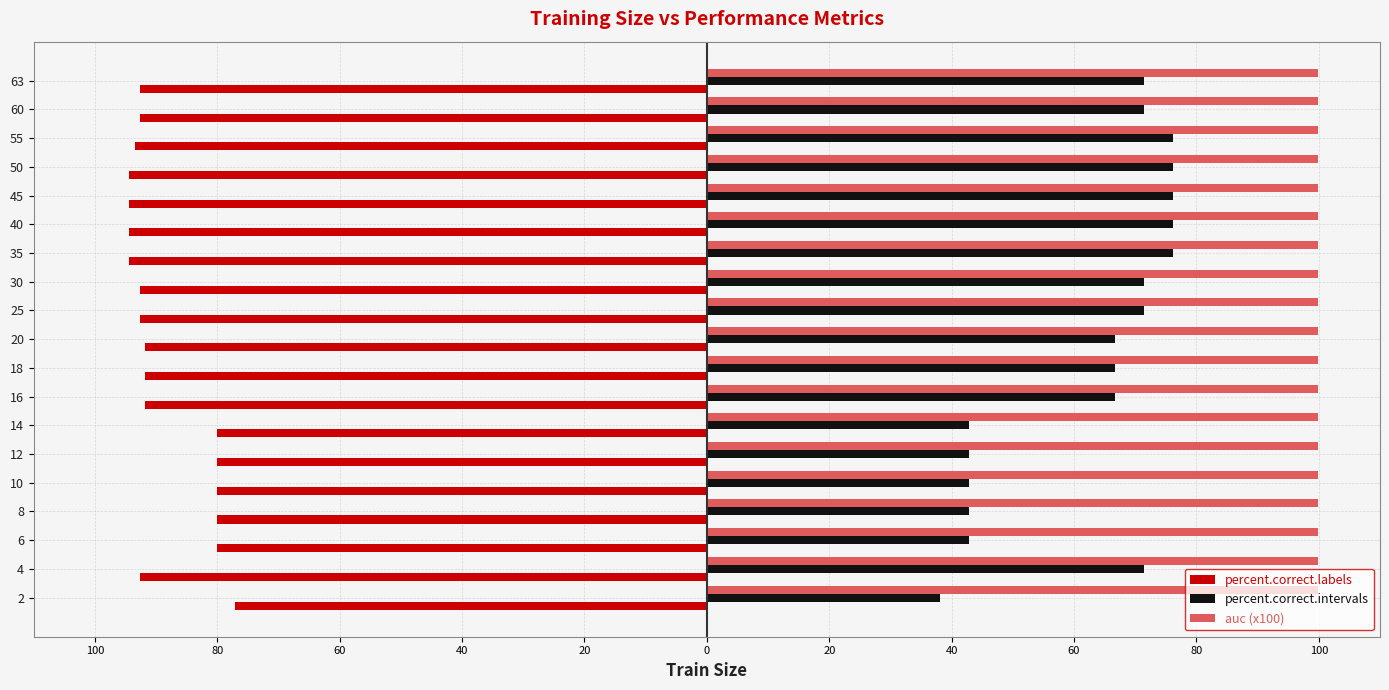

What are all the series names shown in the legend?

percent.correct.labels, percent.correct.intervals, auc (x100)